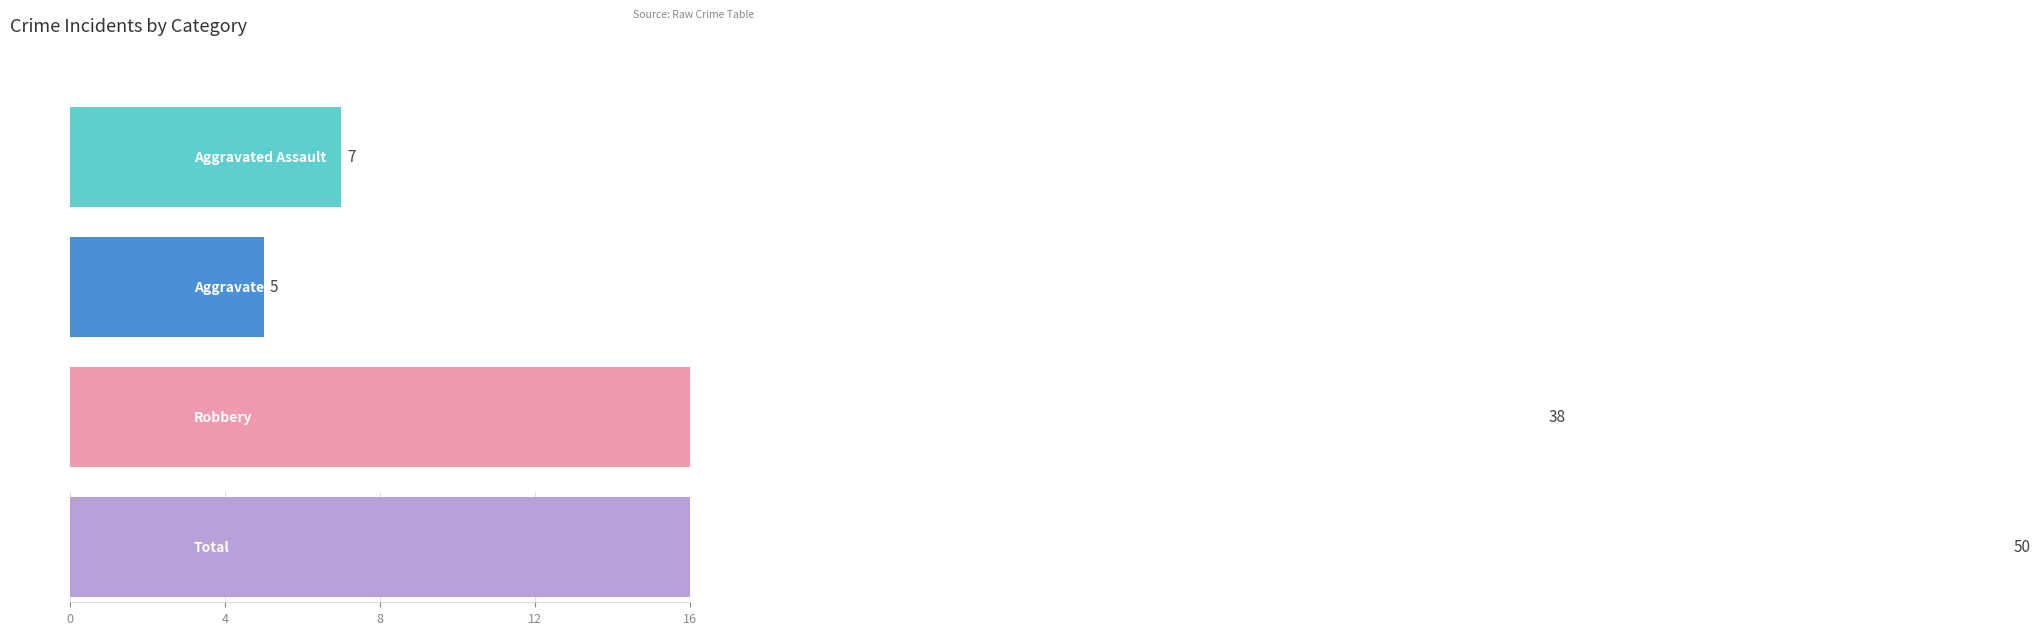

How many data points in Total are less than 8?

2